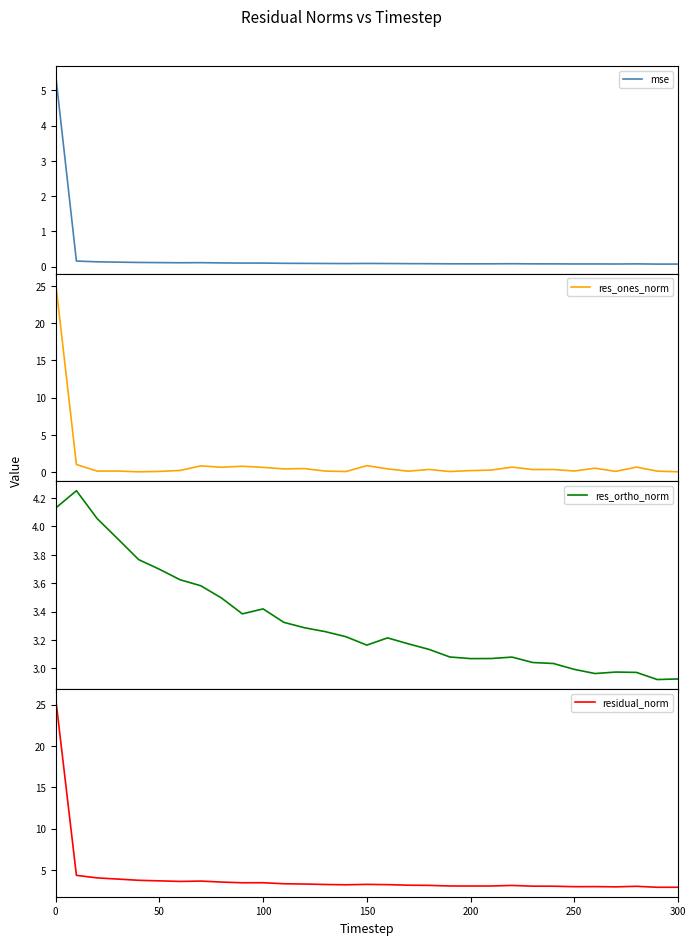

What is the maximum value for res_ones_norm?

25.4